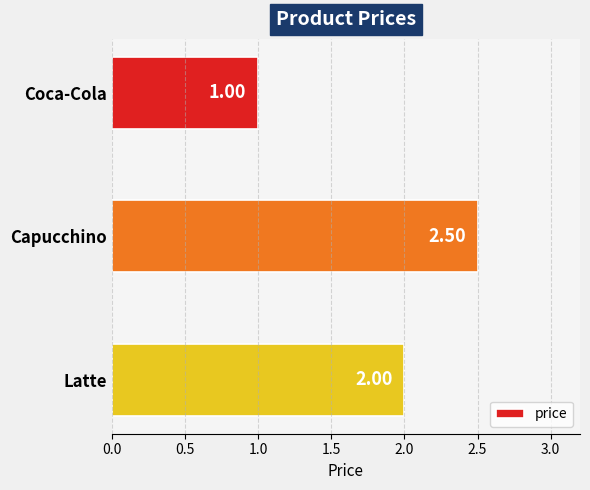

How many series are shown in this chart?

1